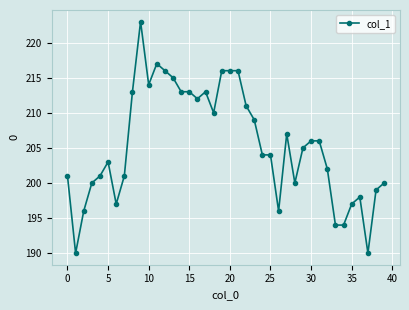

What is the value of the 17th point from the left?

212